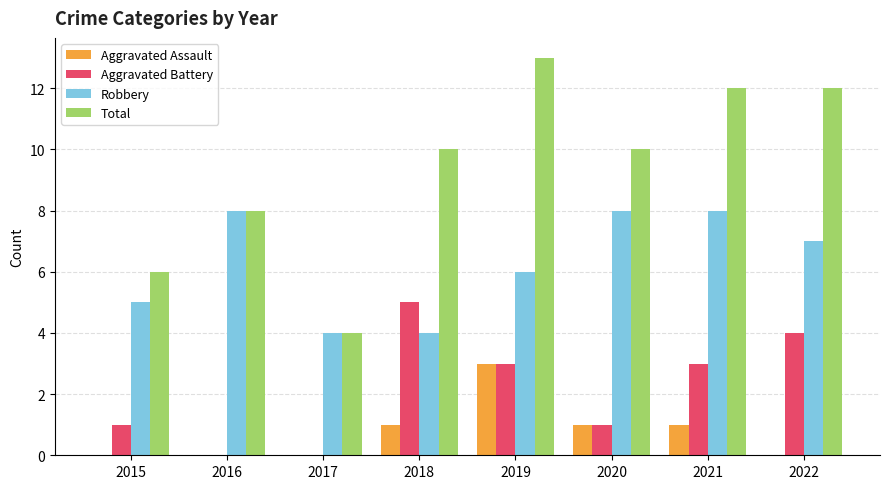

Reading left to right, what are all the values shown in this chart?

Aggravated Assault: 2015=0	2016=0	2017=0	2018=1	2019=3	2020=1	2021=1	2022=0
Aggravated Battery: 2015=1	2016=0	2017=0	2018=5	2019=3	2020=1	2021=3	2022=4
Robbery: 2015=5	2016=8	2017=4	2018=4	2019=6	2020=8	2021=8	2022=7
Total: 2015=6	2016=8	2017=4	2018=10	2019=13	2020=10	2021=12	2022=12